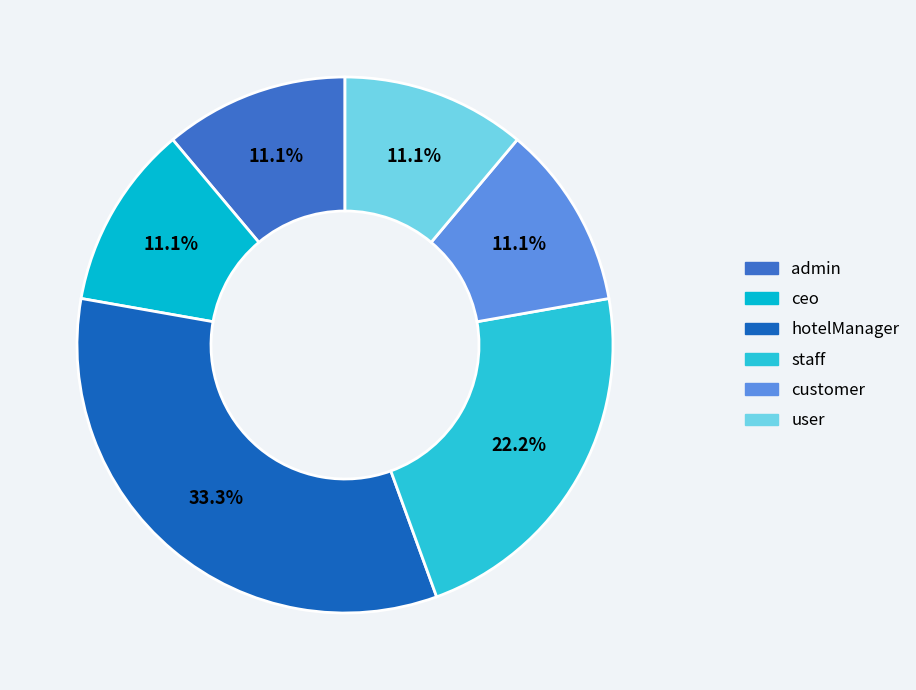

How much of the chart is everything except customer?

88.9%